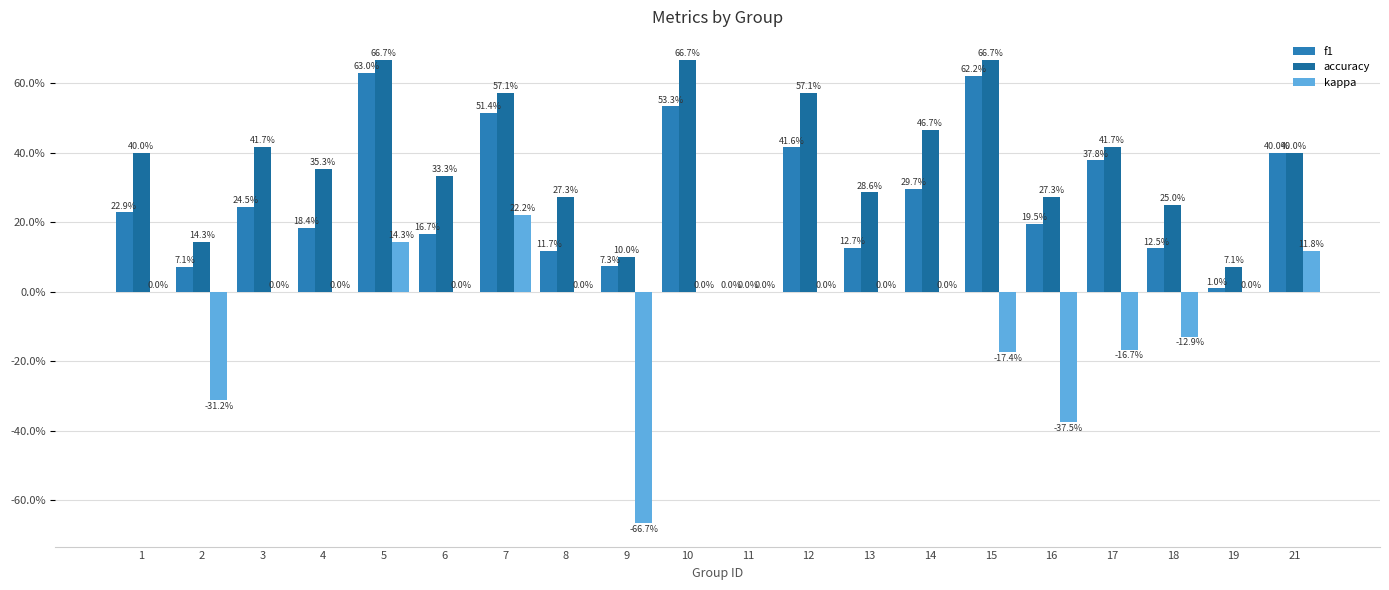

How many values in the f1 series exceed 0?

19